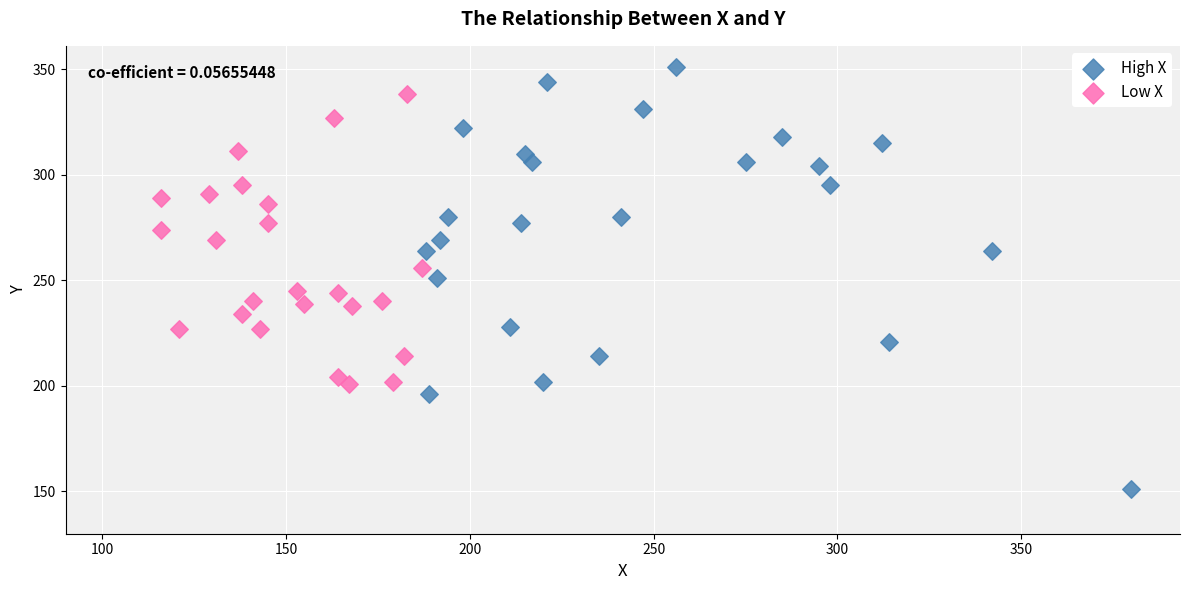

What are all the series names shown in the legend?

High X, Low X